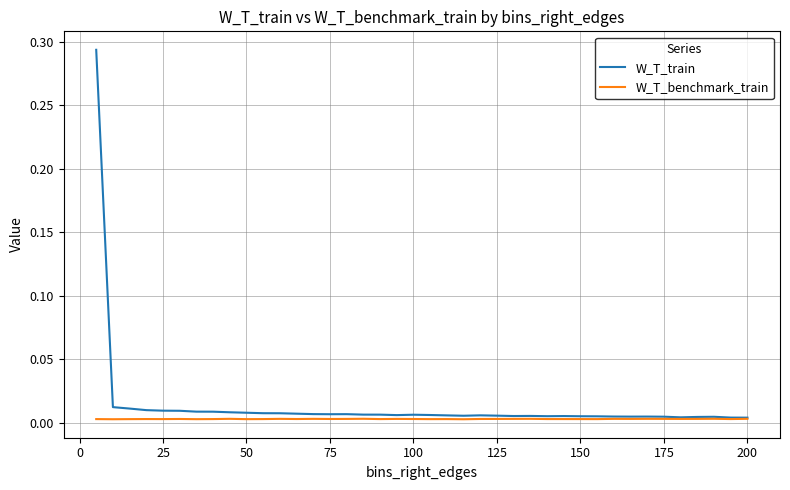

Which series has the largest total across all categories?

W_T_train